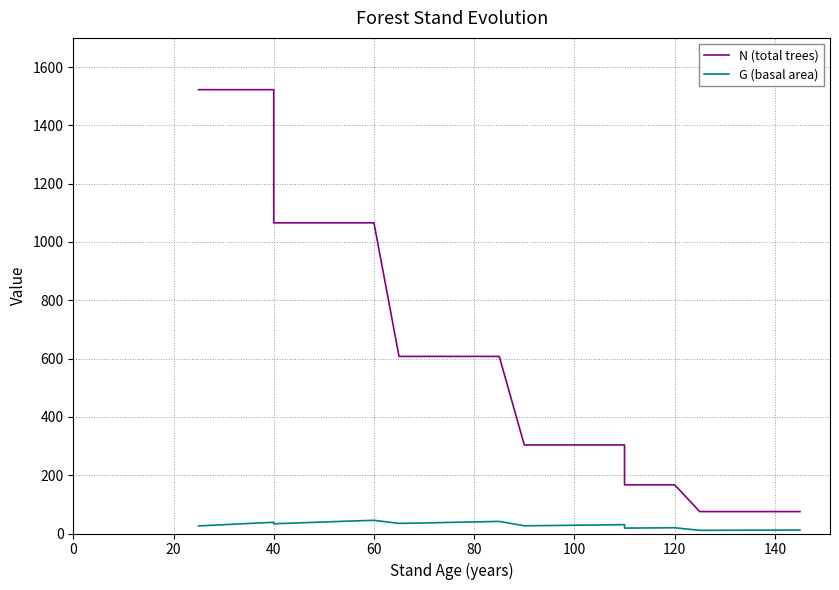

True or false: G (basal area) and N (total trees) intersect in this chart.

False